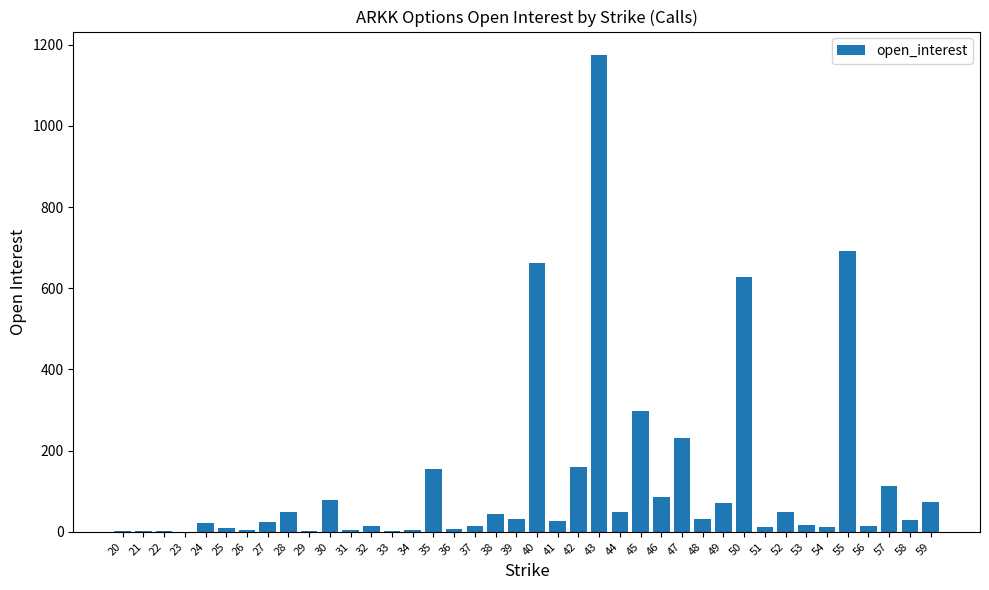

At which category does the chart reach its peak across all series?

43